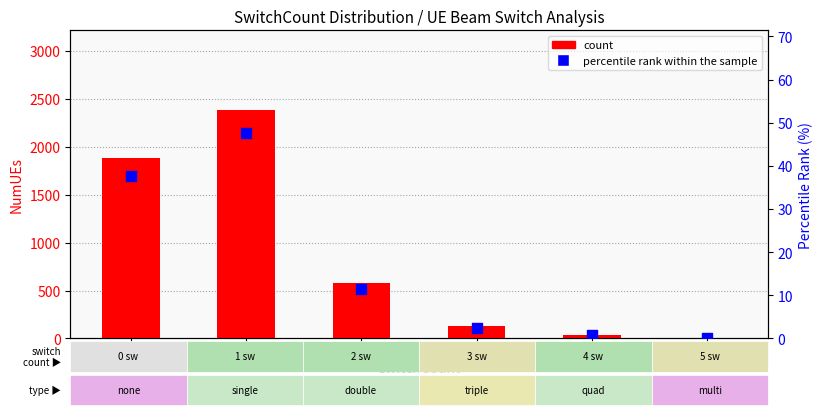

Which series contains the highest Y value?

count